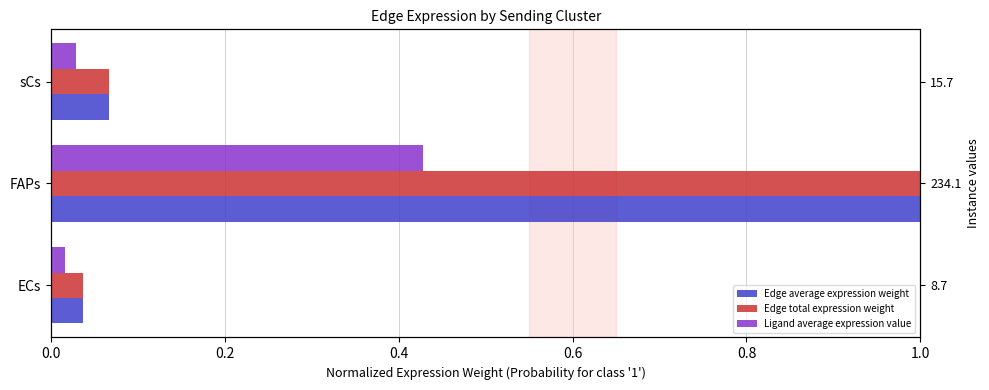

What are all the series names shown in the legend?

Edge average expression weight, Edge total expression weight, Ligand average expression value